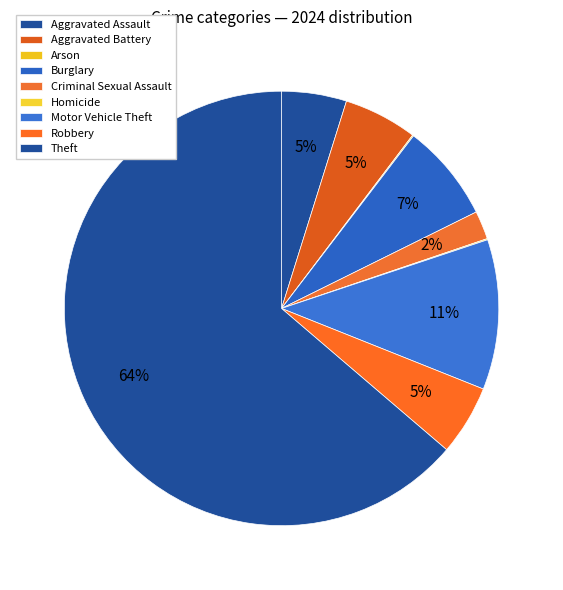

Which slice represents more than half of the pie?

Theft